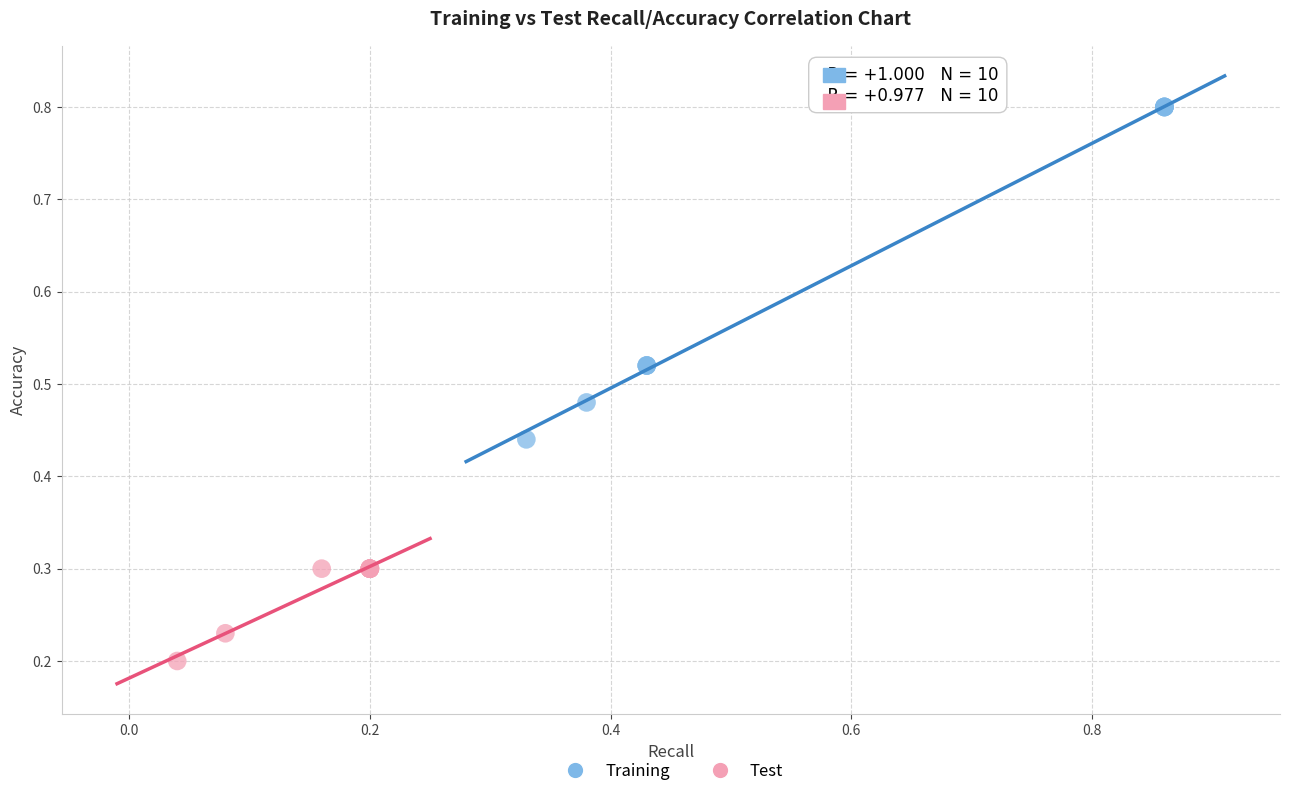

What are all the series names shown in the legend?

Training, Test